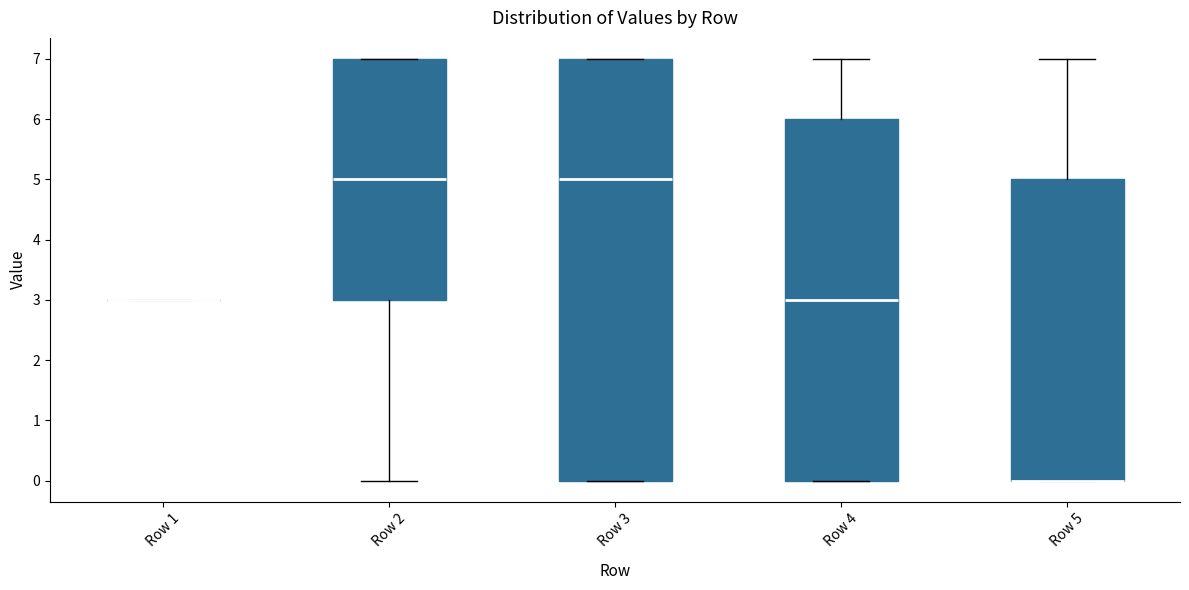

Which box is the tallest, from its lower edge to its upper edge?

Row 3